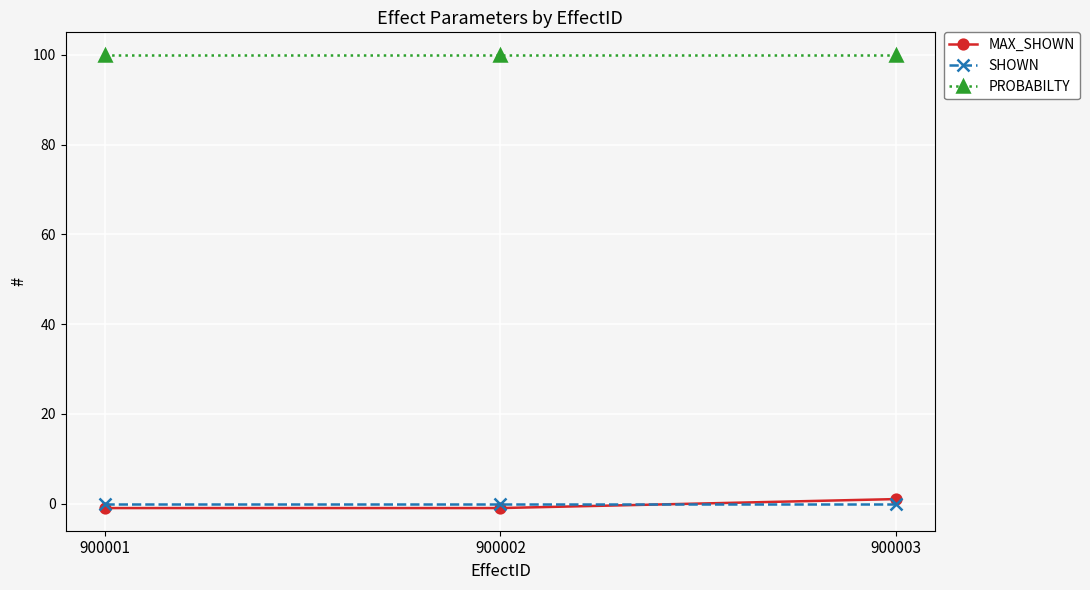

What is the difference between the highest and lowest values at 900001?

101